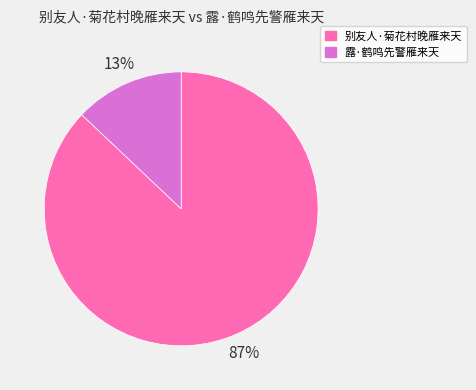

Between 露·鹤鸣先警雁来天 and 别友人·菊花村晚雁来天, which is larger?

别友人·菊花村晚雁来天